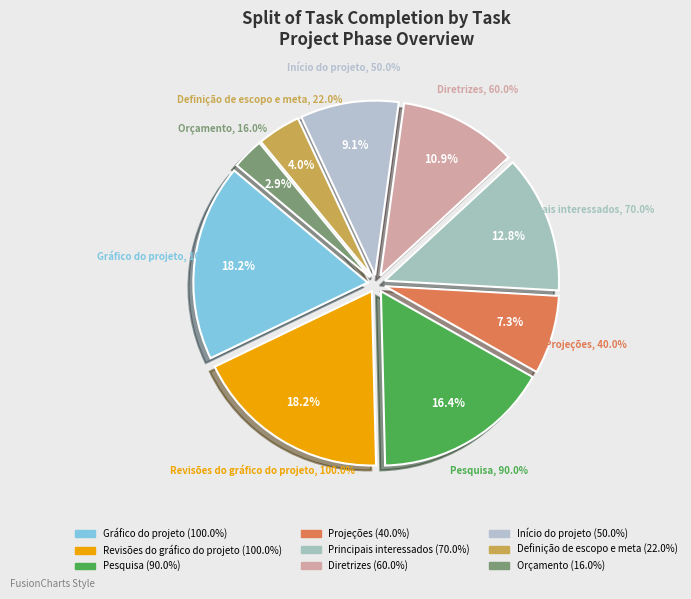

How many slices are in this pie chart?

9